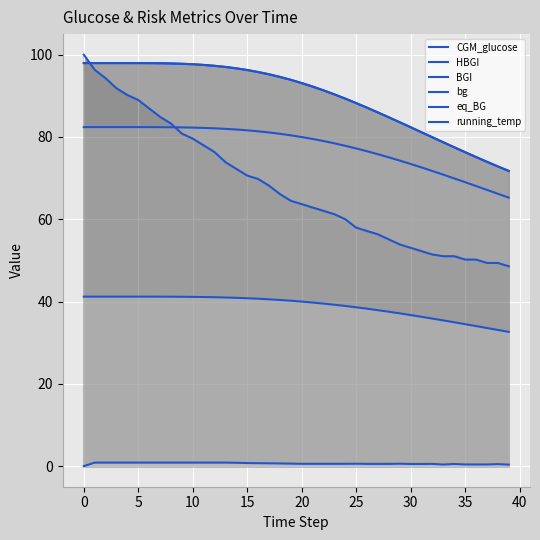

How many lines are shown in the chart?

6